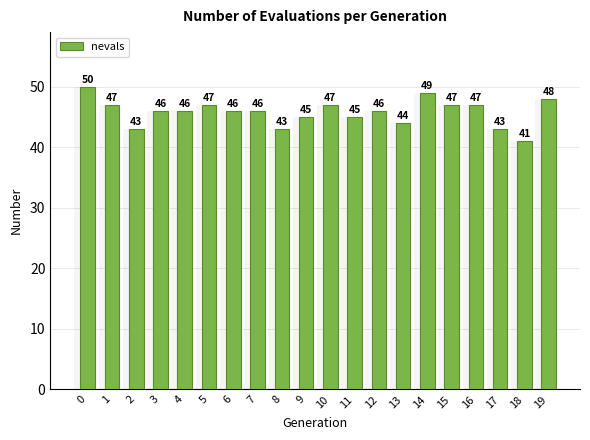

List the labels in order of value, largest first.

0, 14, 19, 1, 5, 10, 15, 16, 3, 4, 6, 7, 12, 9, 11, 13, 2, 8, 17, 18